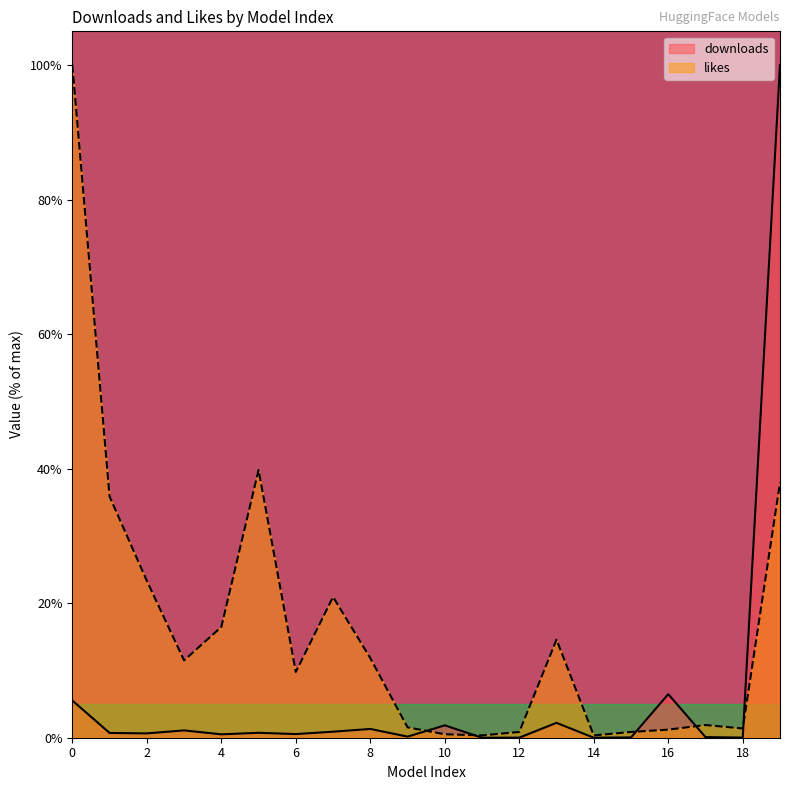

True or false: downloads has a value of 0.2 at 9.

False